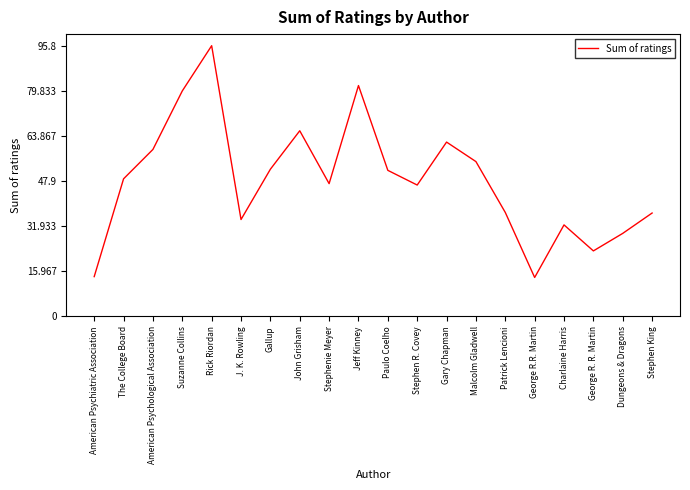

True or false: the data shows 81.7 at Jeff Kinney.

True